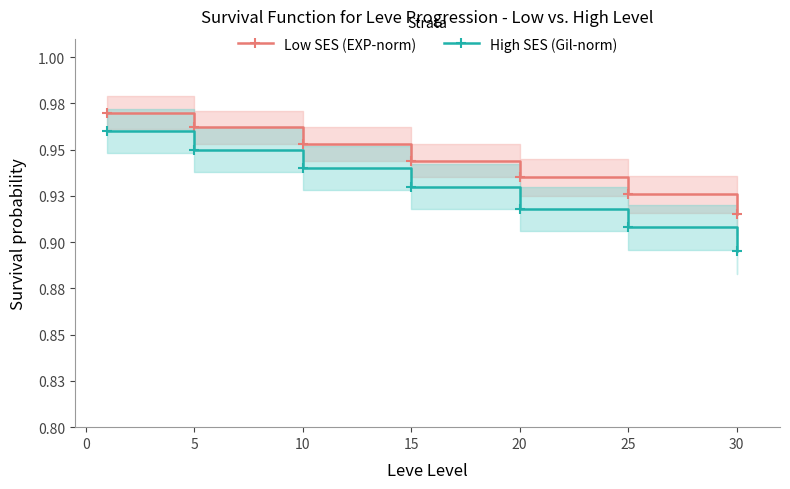

What is the difference between the maximum and minimum values in the Low SES (EXP-norm) series?

0.1